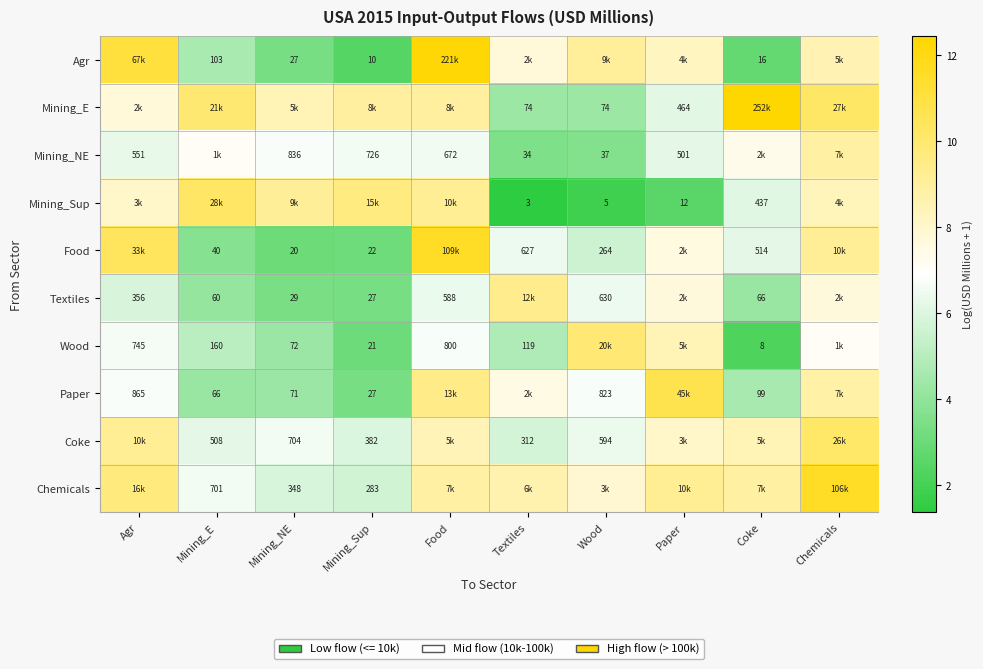

What is the spread (max minus min) of values at Mining_Sup?

7.2